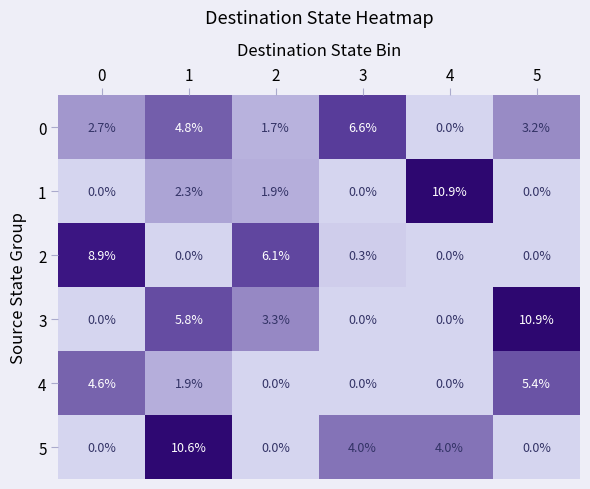

The 5 series shows 5.8 at 4. True or false?

False